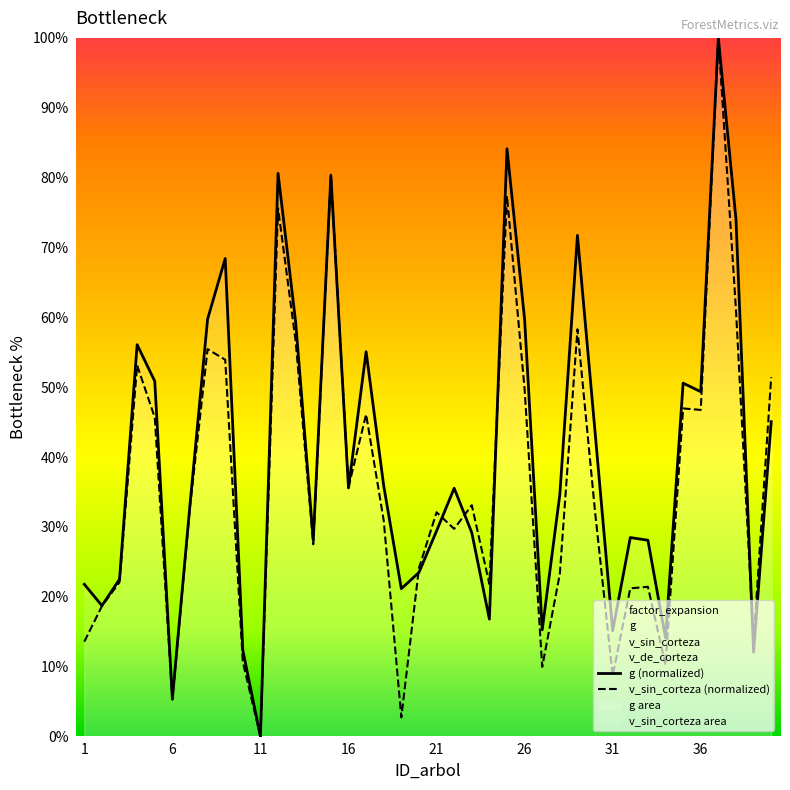

After their last crossing, which series has the higher values: g (normalized) or v_sin_corteza (normalized)?

v_sin_corteza (normalized)